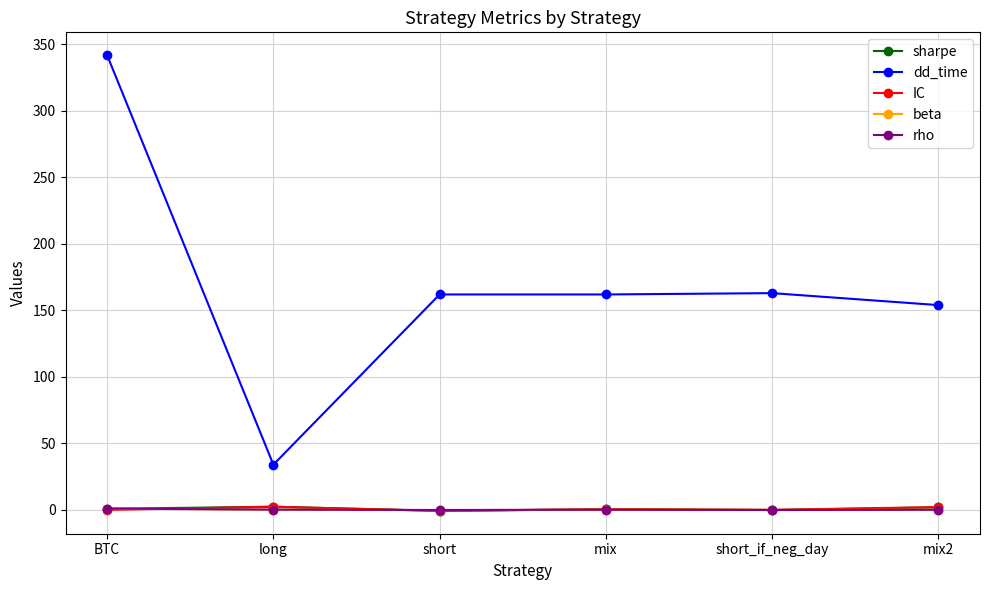

The value of dd_time at short is 241.0. True or false?

False